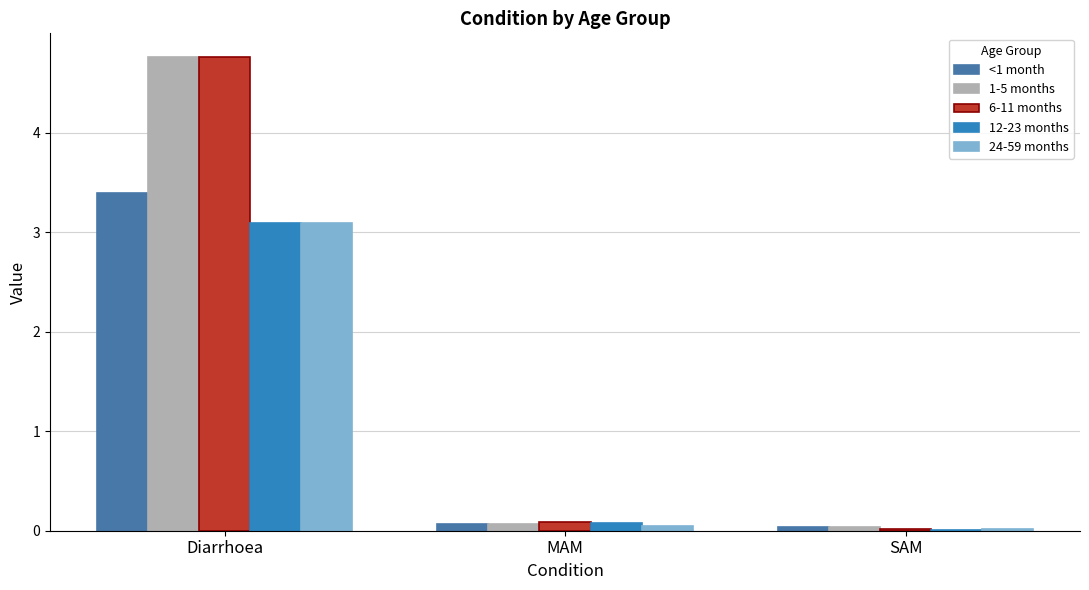

At which category does the chart reach its peak across all series?

Diarrhoea